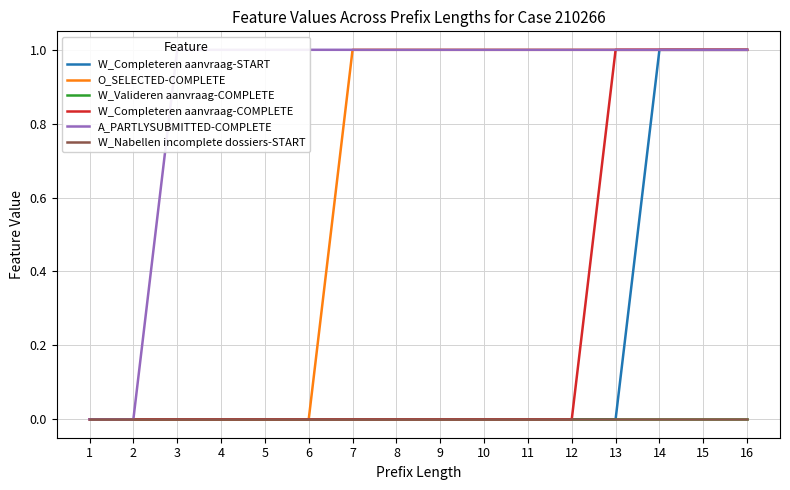

List the series in order of their peak value, lowest first.

W_Valideren aanvraag-COMPLETE, W_Nabellen incomplete dossiers-START, W_Completeren aanvraag-START, O_SELECTED-COMPLETE, W_Completeren aanvraag-COMPLETE, A_PARTLYSUBMITTED-COMPLETE